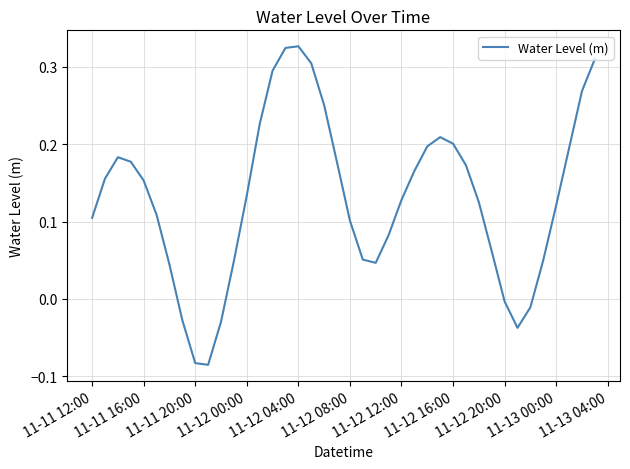

What is the value of the 13th point from the left?

0.1